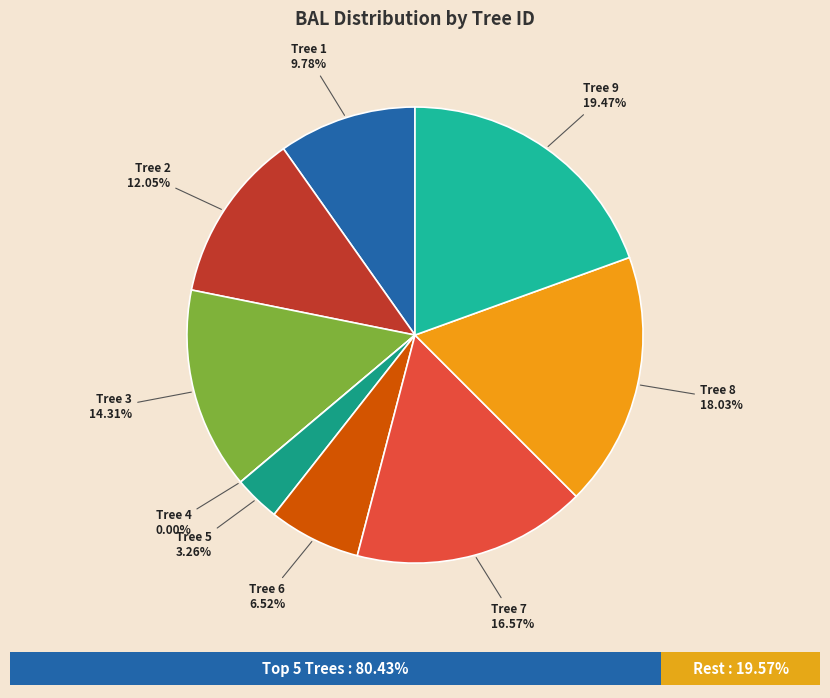

Is there a majority slice in this chart?

No